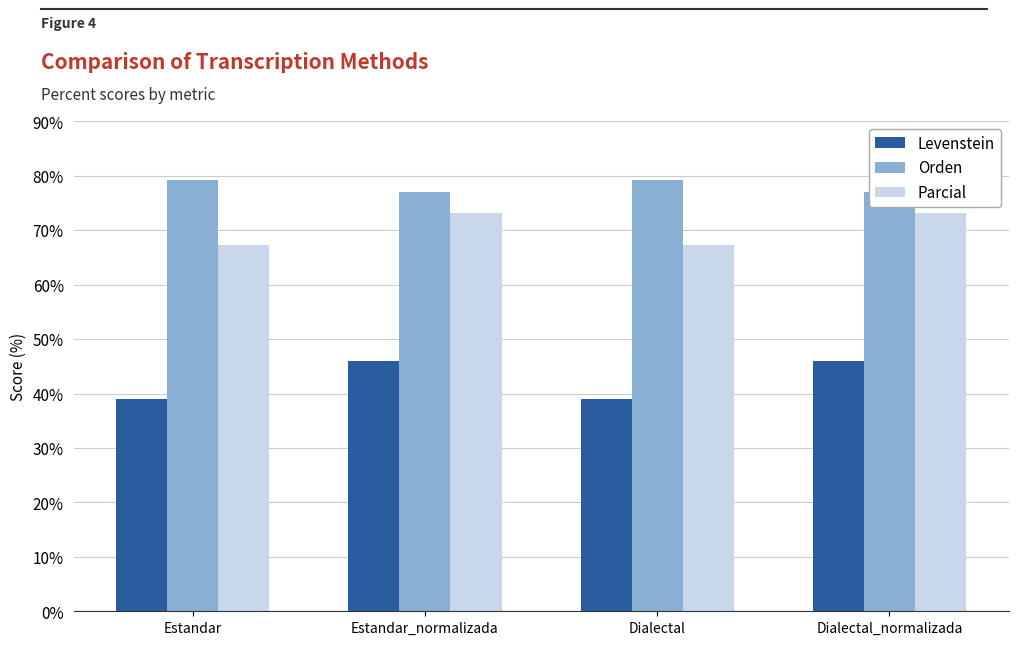

Which category has the lowest value across all series?

Estandar